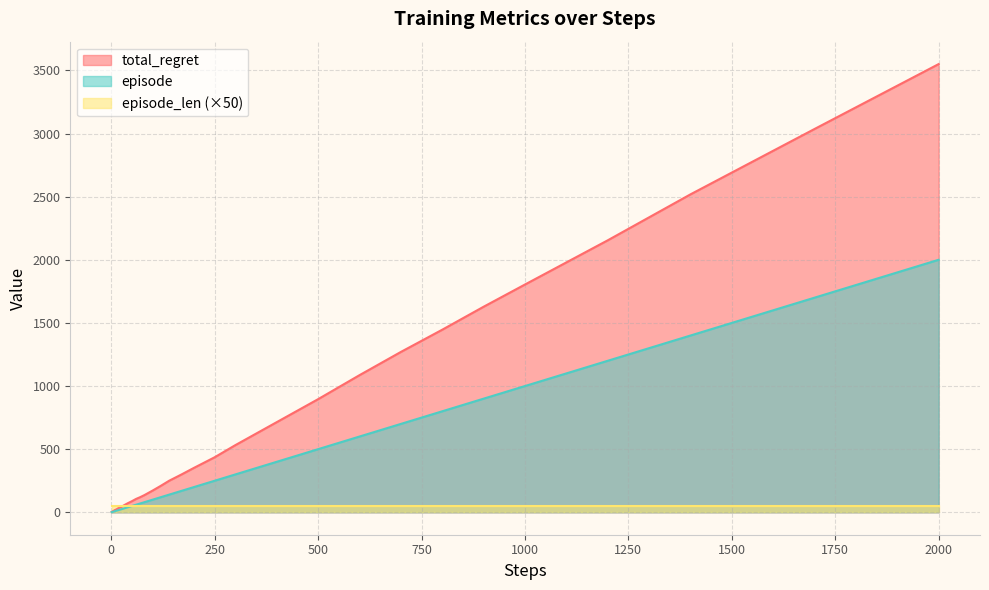

What is the average value of the episode series?

326